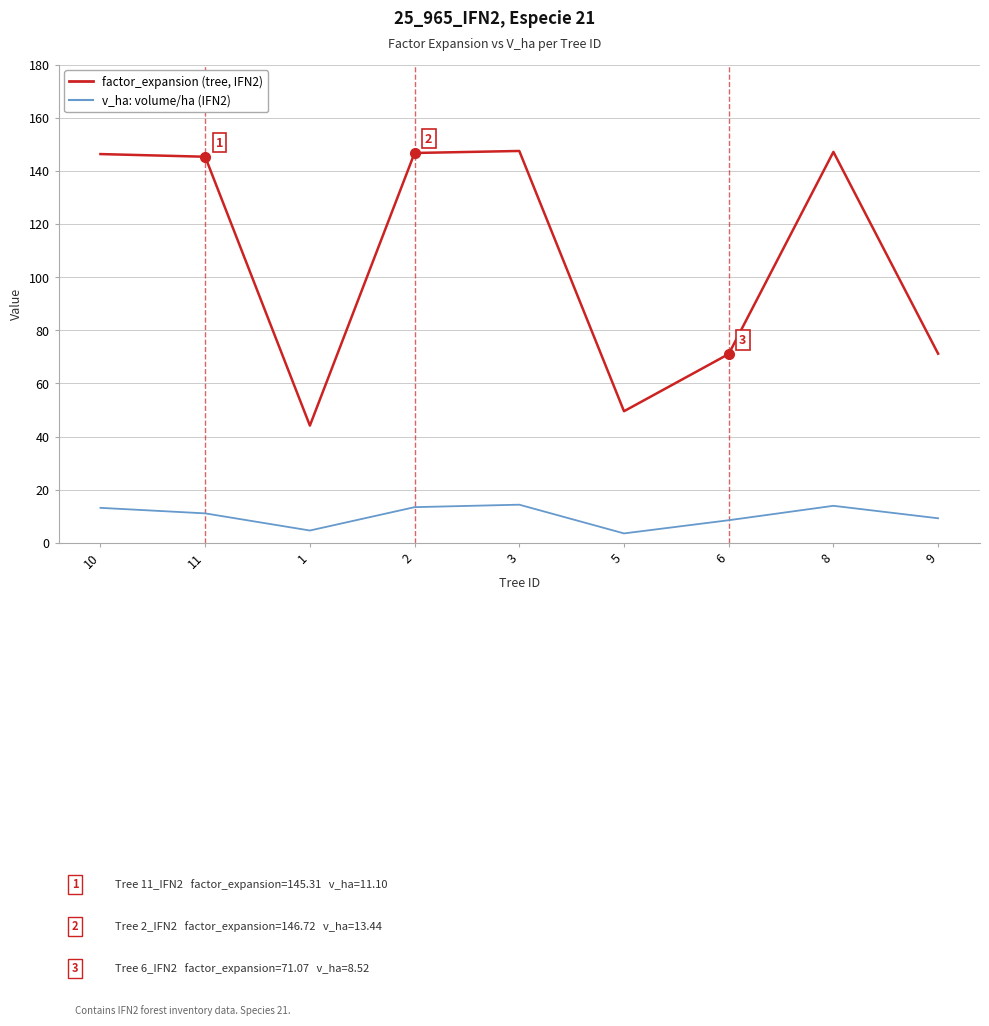

What is the total value across all series at 8?

161.1